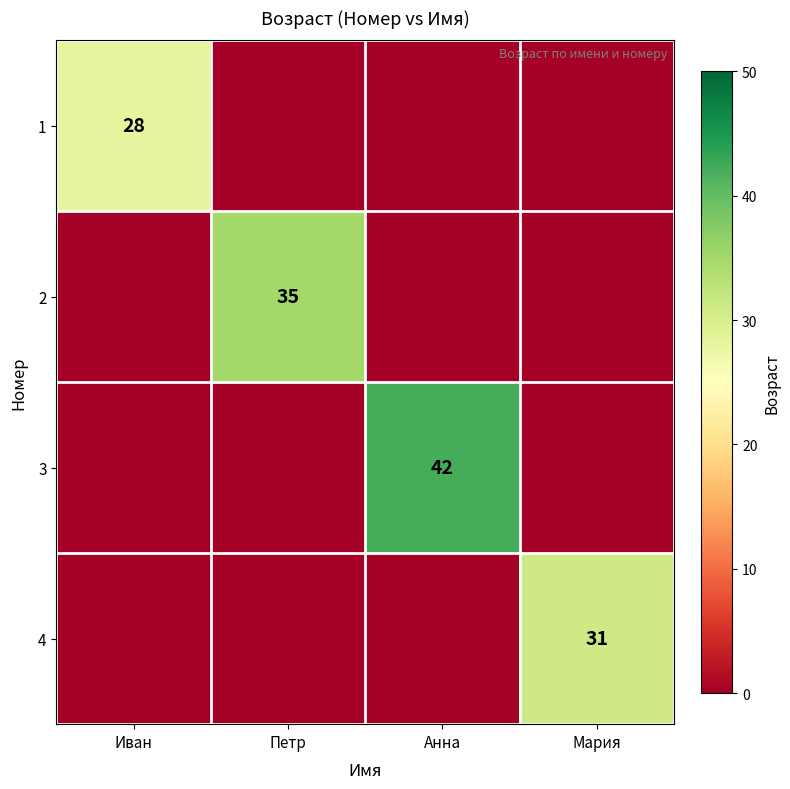

The value of 4 at Мария is 47. True or false?

False